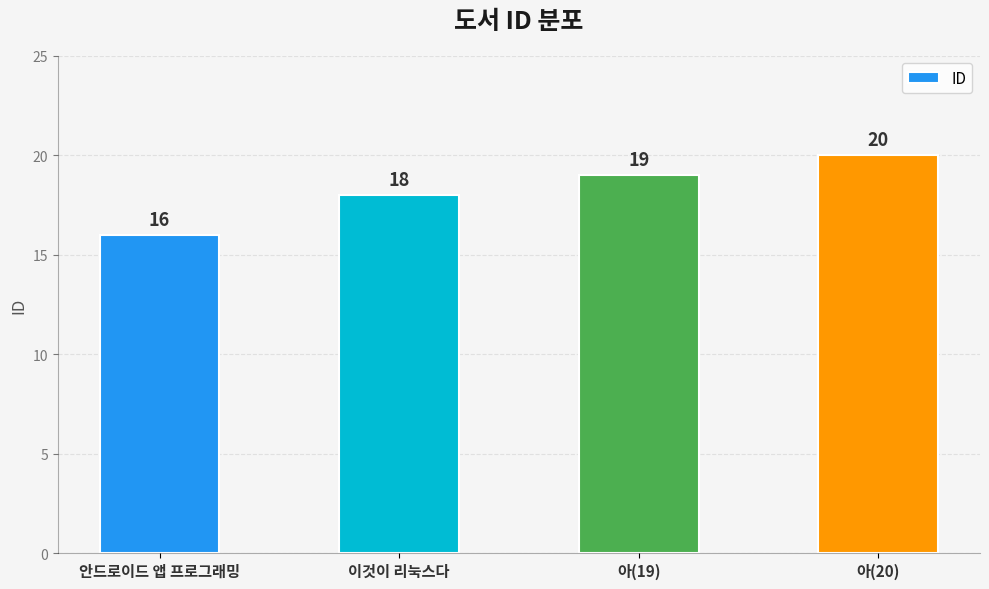

The chart shows a value of 6 at 이것이 리눅스다. True or false?

False